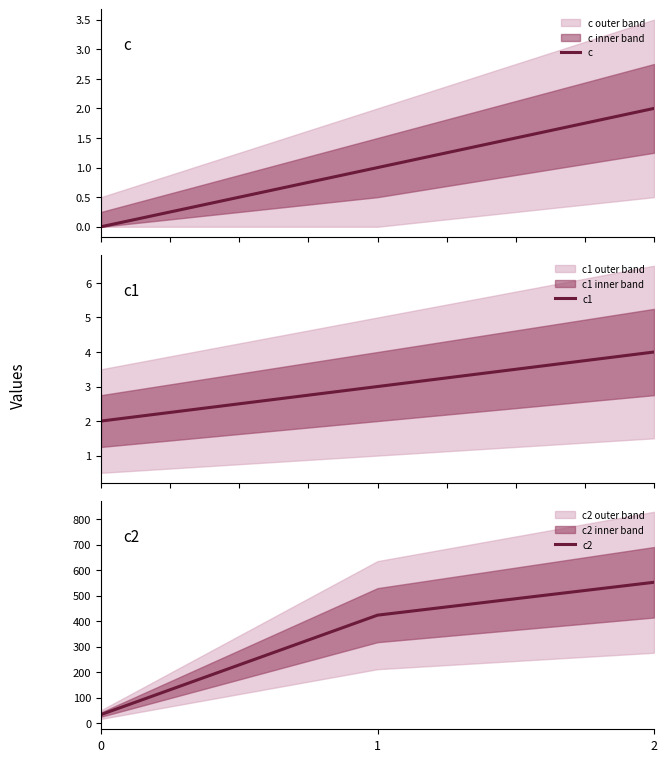

List the series in order of their peak value, lowest first.

c, c1, c2